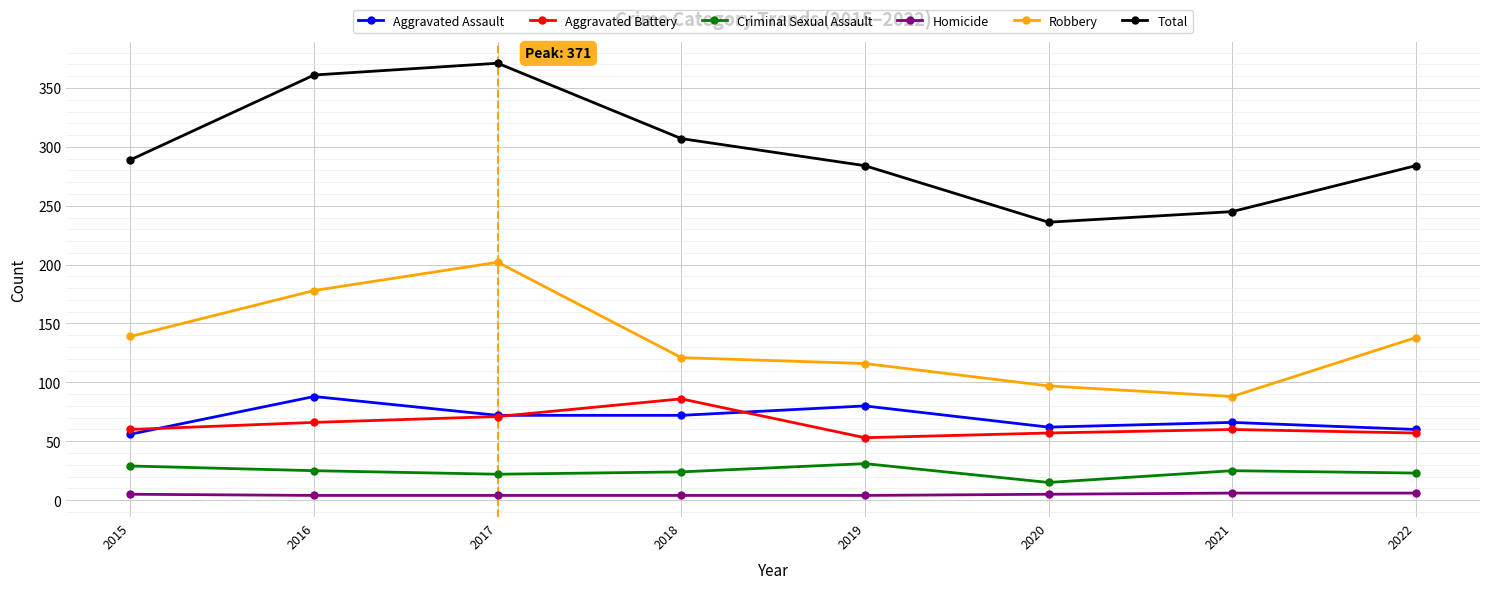

True or false: Criminal Sexual Assault and Robbery intersect in this chart.

False